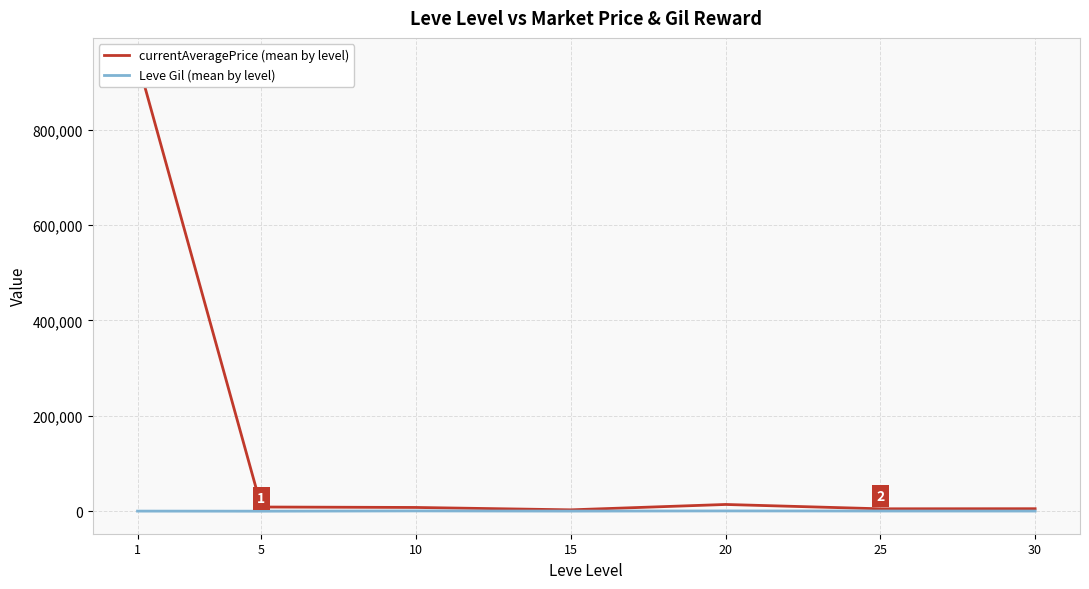

True or false: Leve Gil (mean by level) and currentAveragePrice (mean by level) intersect in this chart.

False